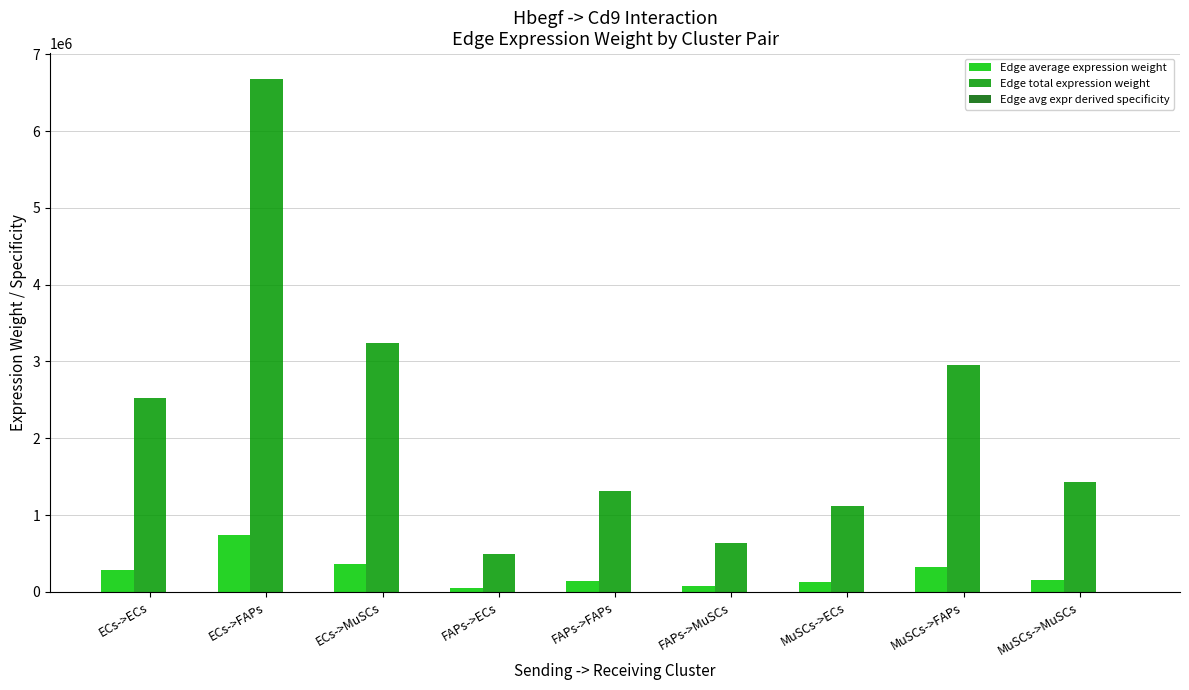

At which category is the sum across all series the highest?

ECs->FAPs